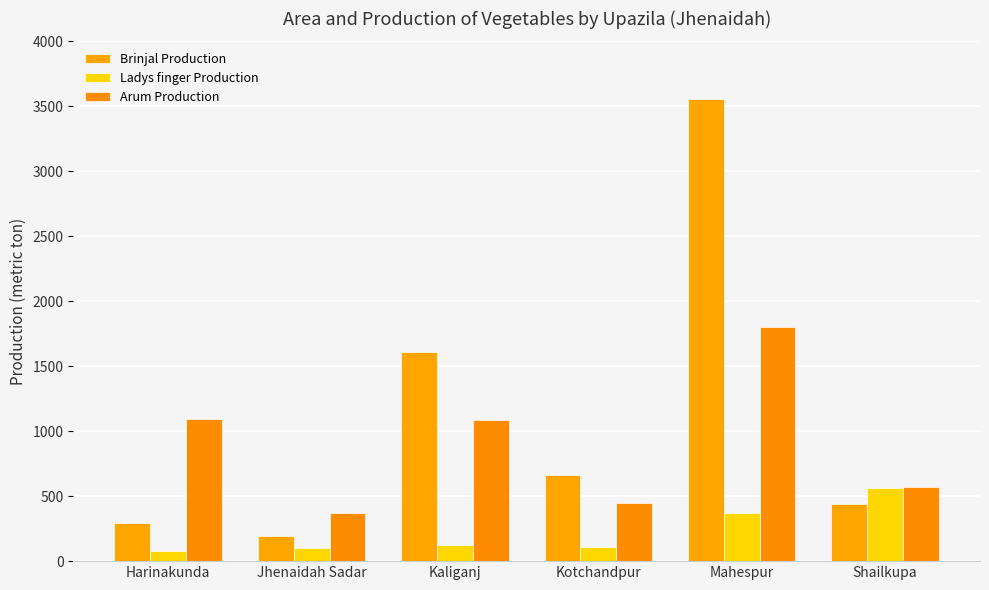

Which has a higher value, Mahespur or Shailkupa?

Mahespur